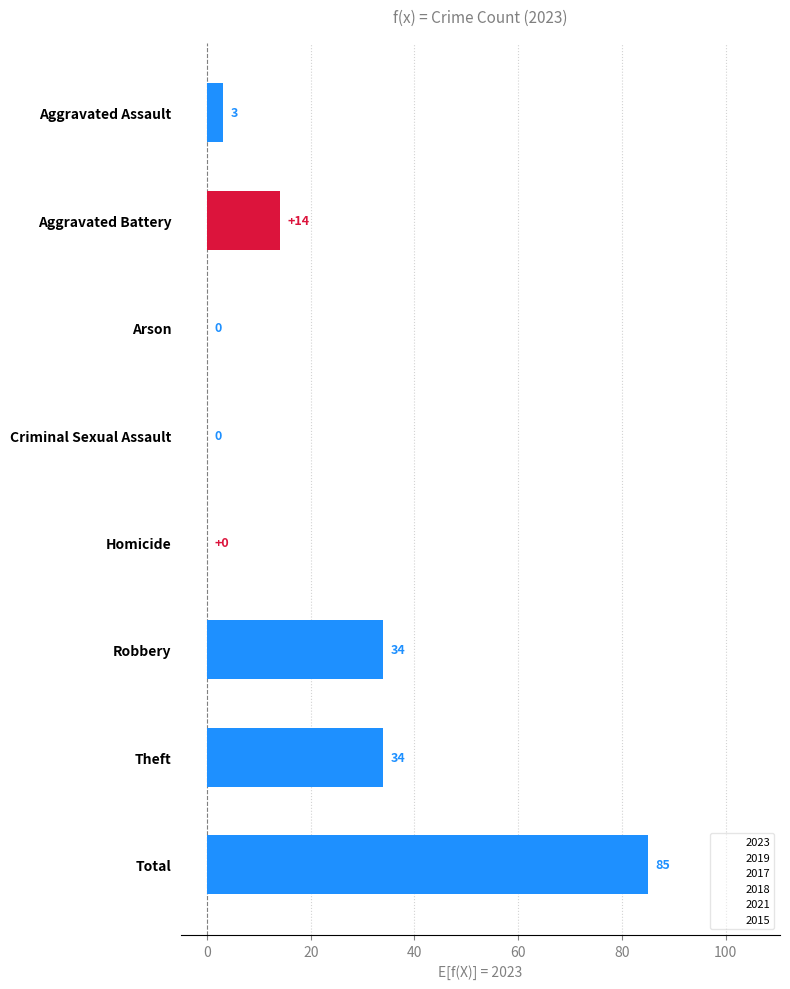

Reading left to right, extract all data points from this chart.

2023: 3	14	0	0	0	34	34	85
2019: 5	5	1	1	0	54	138	204
2017: 7	9	0	1	0	34	50	101
2018: 8	4	0	1	0	56	109	178
2021: 2	8	0	1	0	39	29	79
2015: 1	1	0	2	0	15	54	73